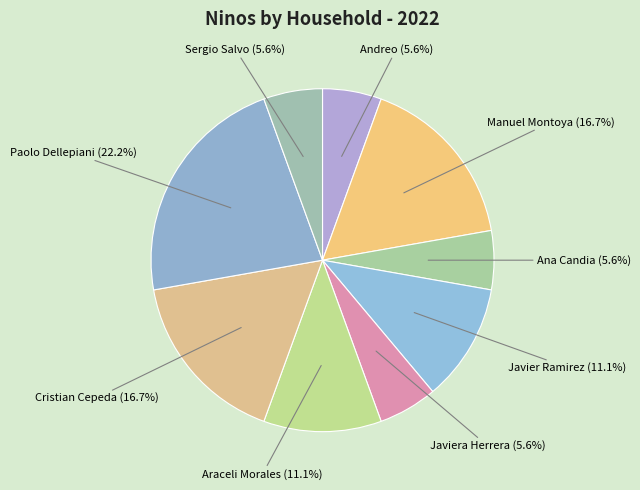

What is the largest slice in the pie chart?

Paolo Dellepiani (22.2%)